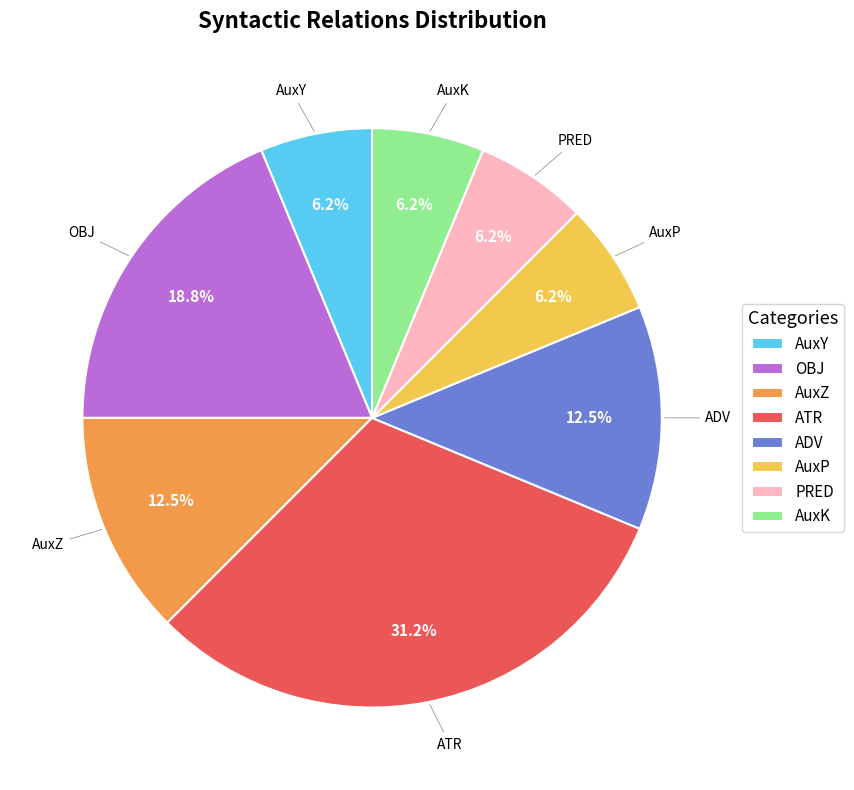

The ATR slice represents 24% of the pie. True or false?

False